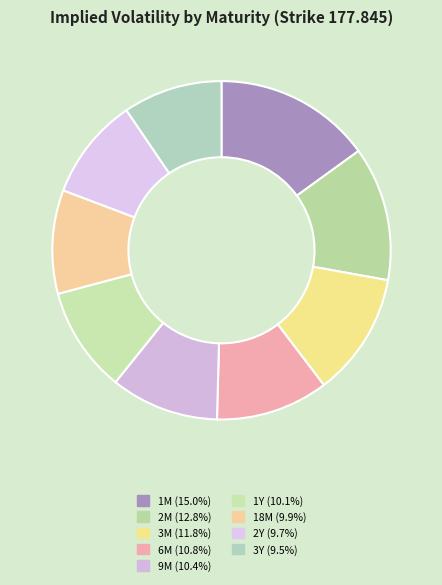

Is it true that 2Y is 1% of the pie?

False